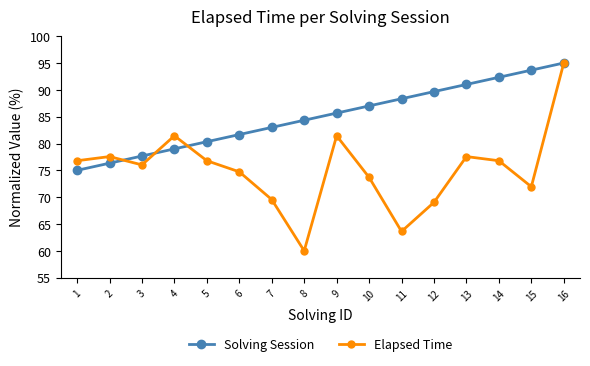

What is the sum of all Solving Session values?

1360.0